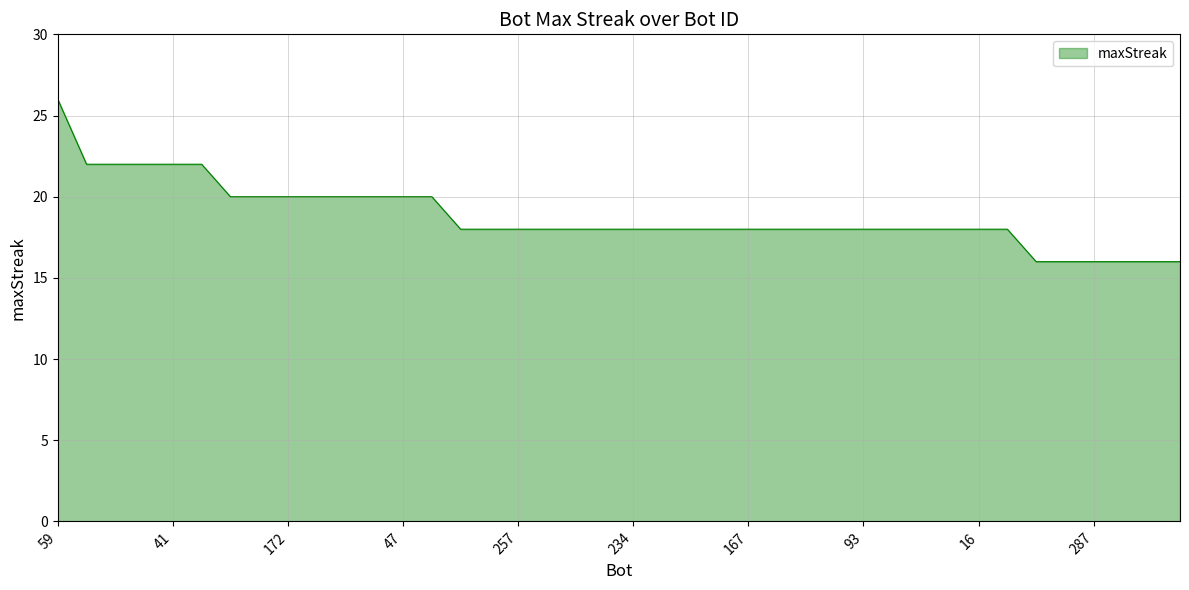

What is the smallest value displayed?

16